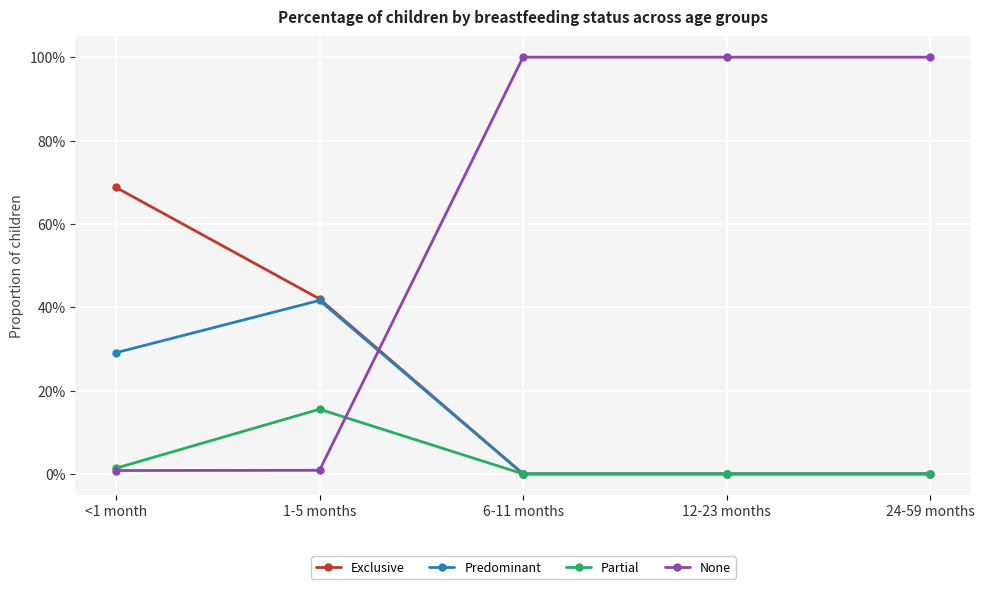

What is the total value across all series at <1 month?

1.0